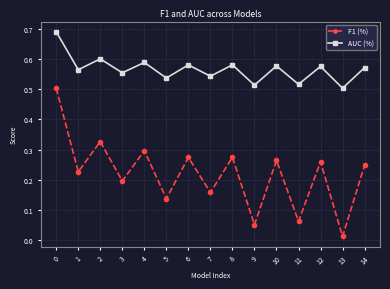

Which series changed the most between 1 and 2?

F1 (%)